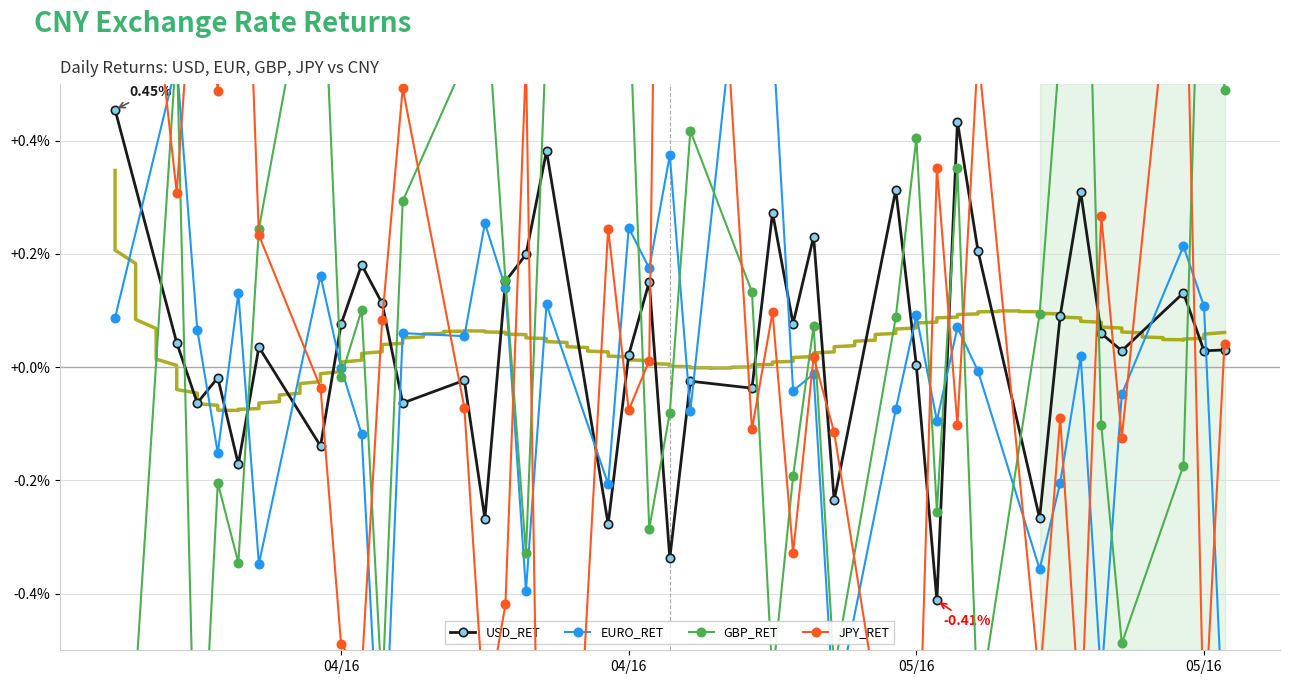

How many lines are shown in the chart?

4